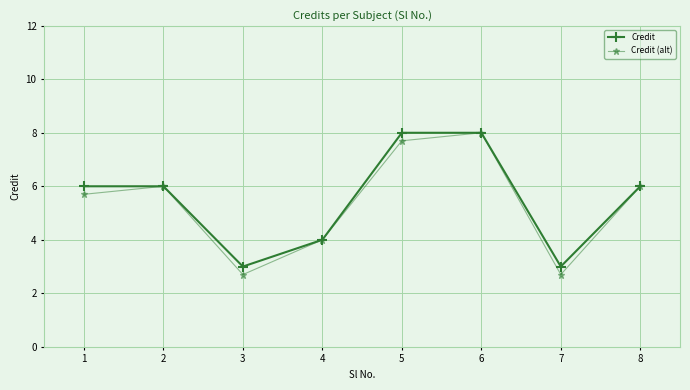

Which series has the largest range (max minus min)?

Credit (alt)